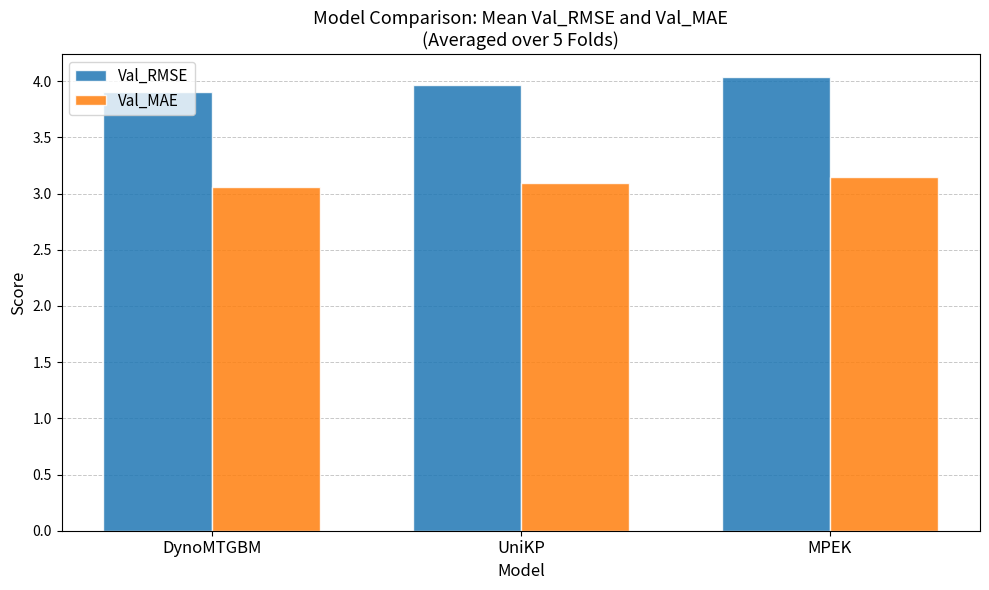

Rank the series at MPEK from lowest to highest value.

Val_MAE, Val_RMSE